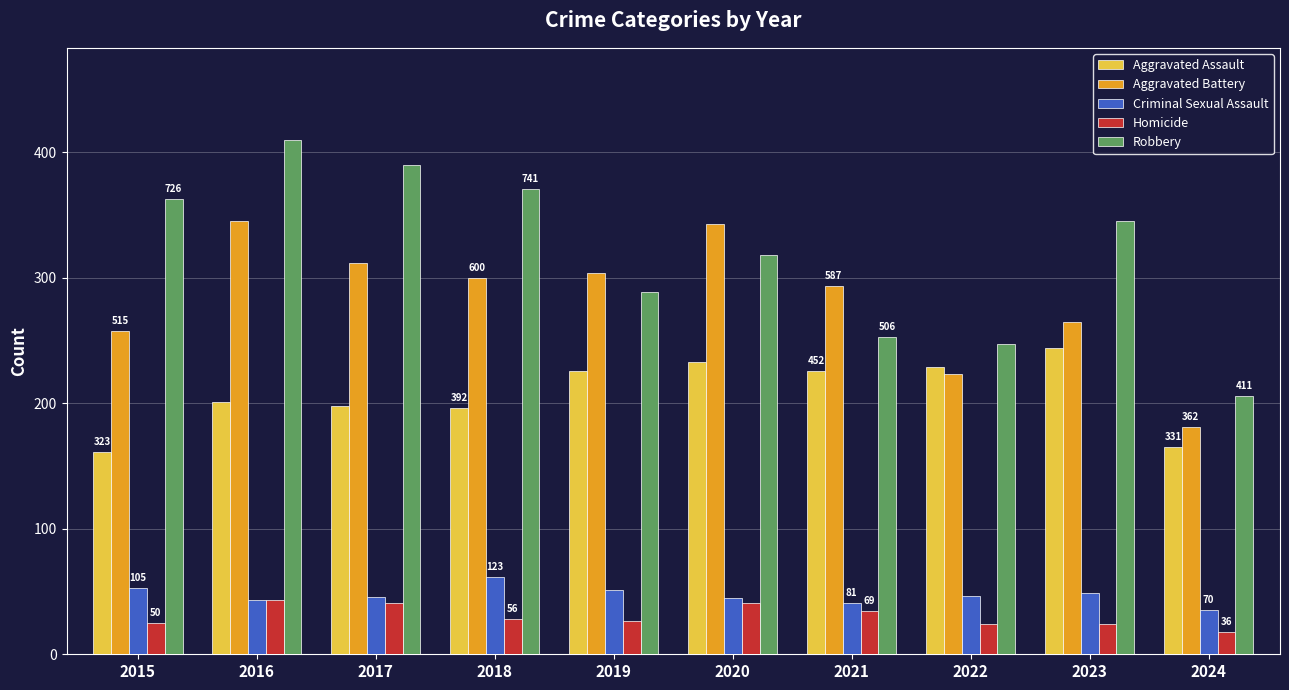

What are all the series names shown in the legend?

Aggravated Assault, Aggravated Battery, Criminal Sexual Assault, Homicide, Robbery